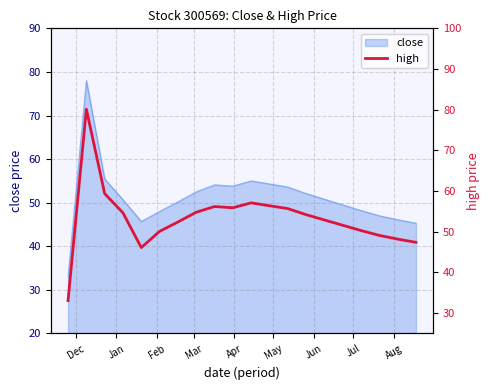

What is the highest value of the close series?

78.0